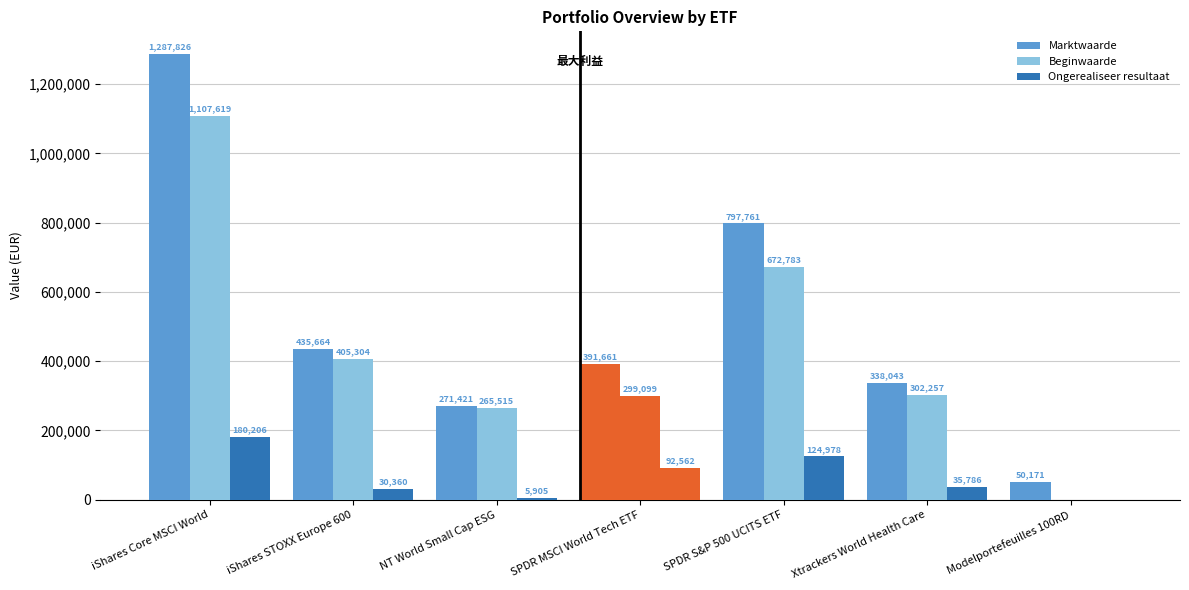

True or false: Ongerealiseer resultaat has a value of 35786 at Xtrackers World Health Care.

True